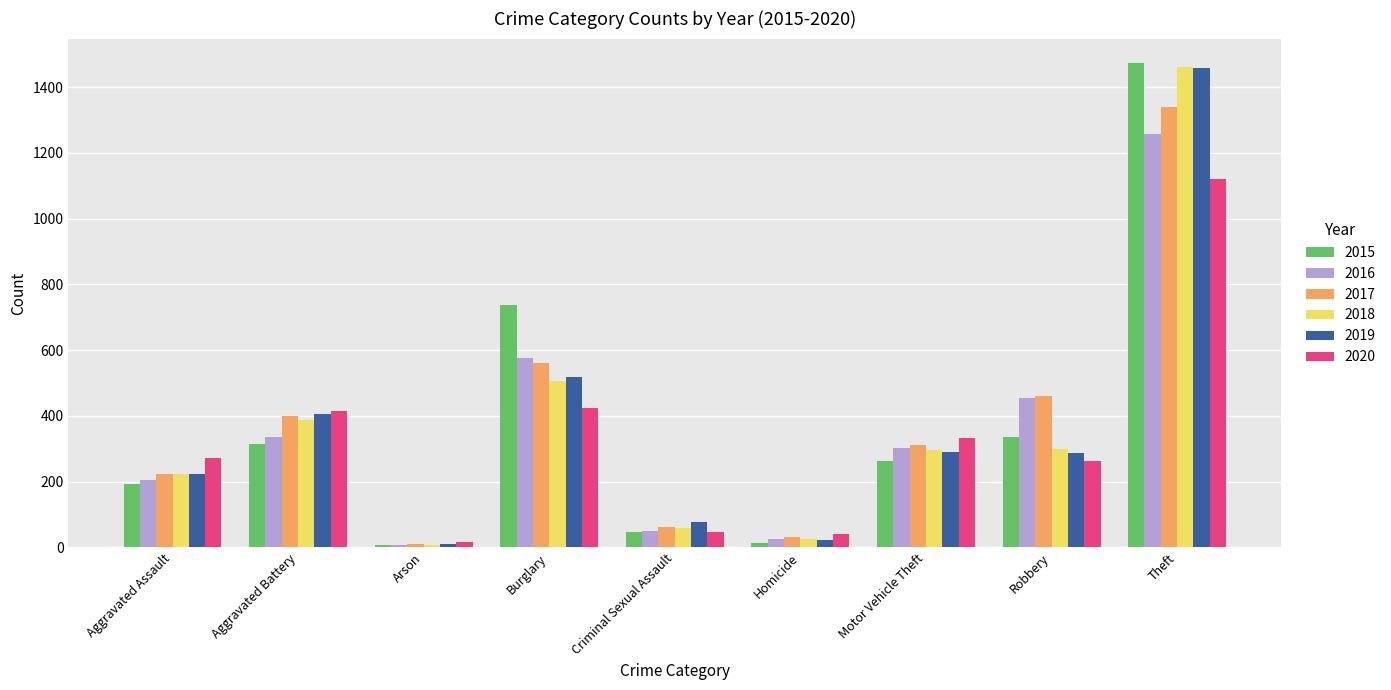

What position from the left is Homicide?

6